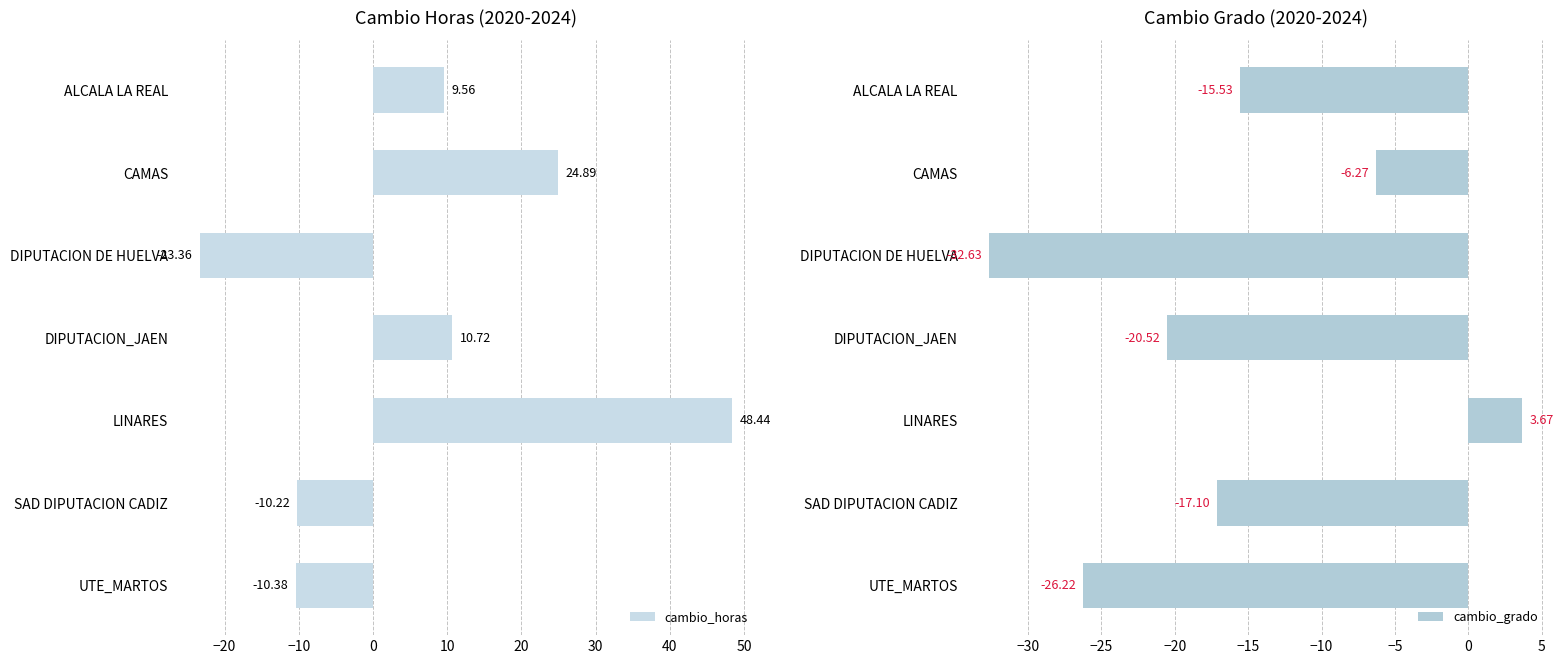

At which label is cambio_horas closest to 12?

DIPUTACION_JAEN